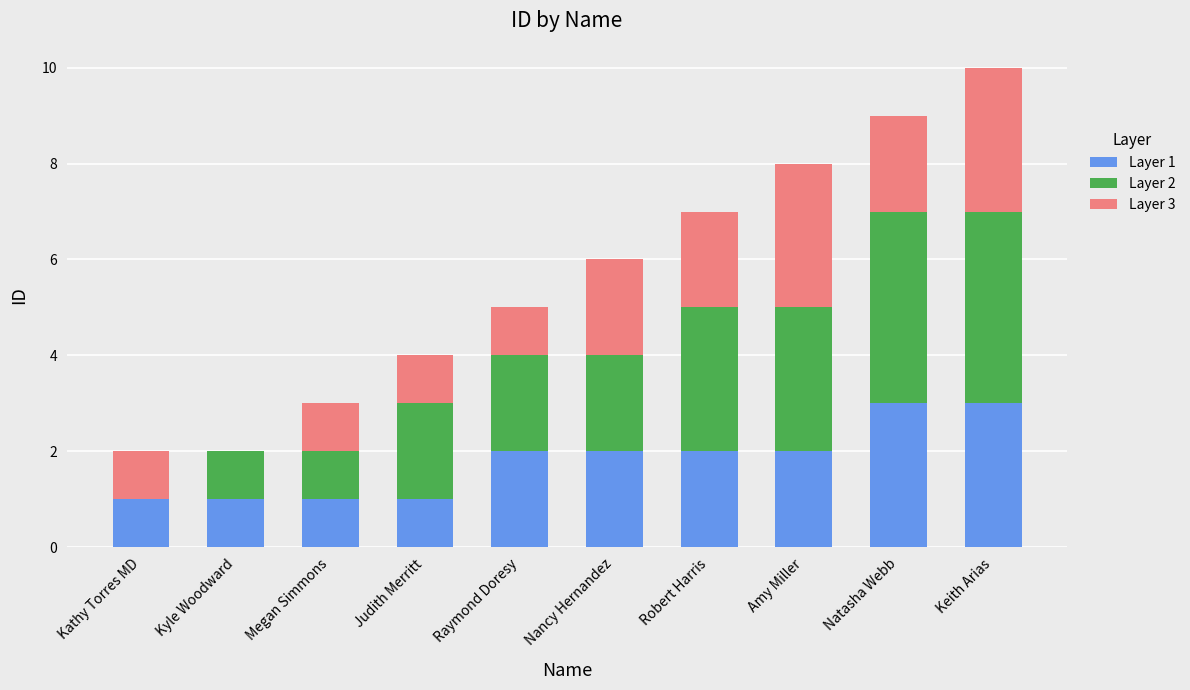

How many data points in Layer 3 are less than 2?

5